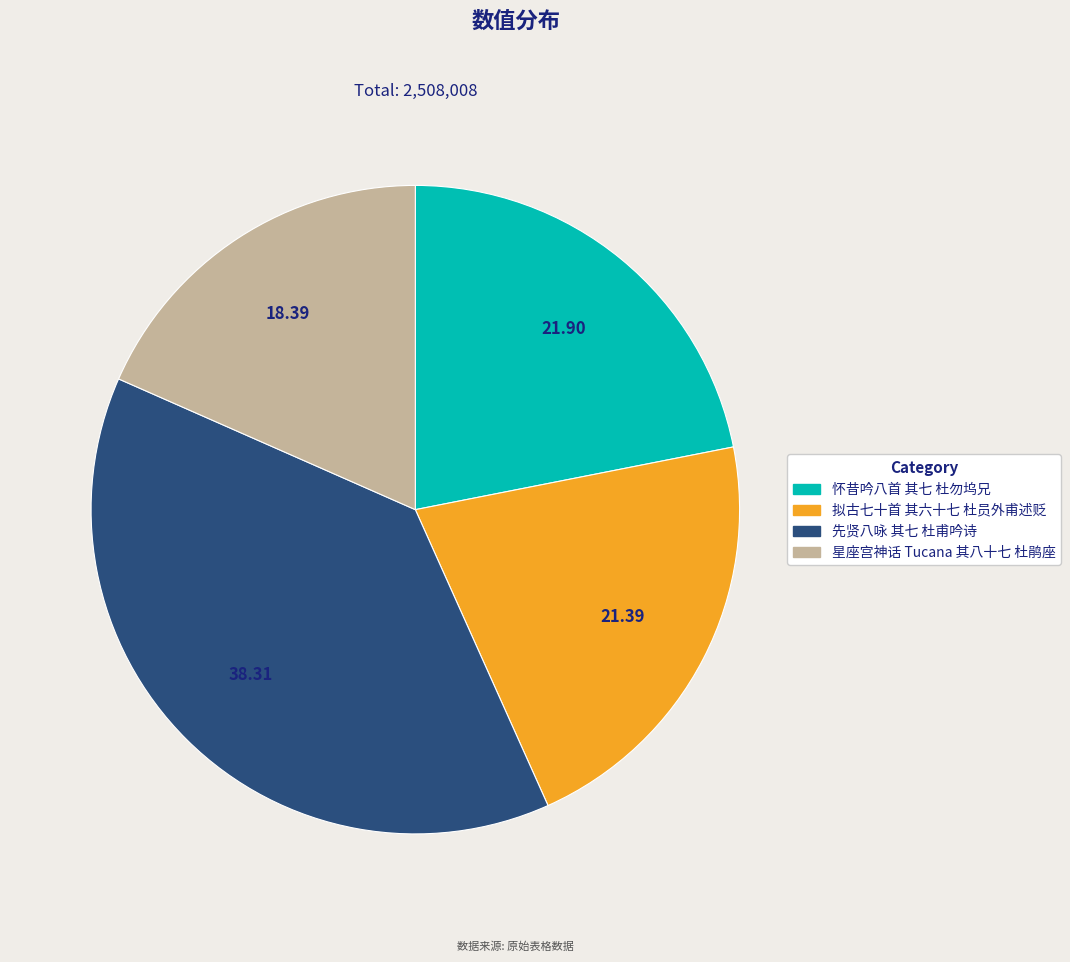

Which category has the biggest portion of the pie?

先贤八咏 其七 杜甫吟诗